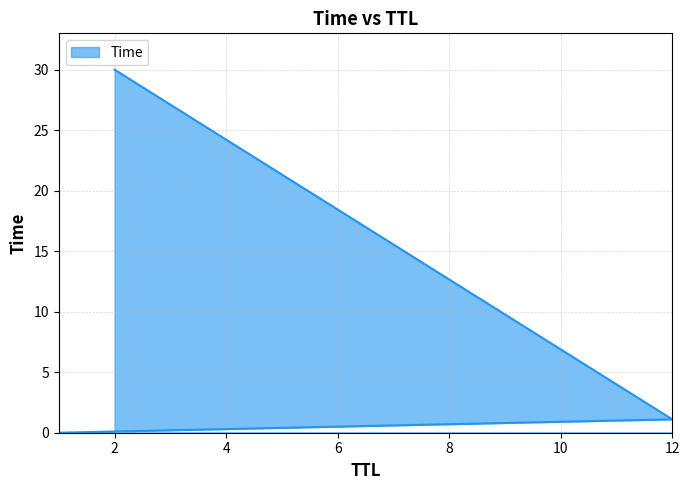

How many data points are less than 1?

1